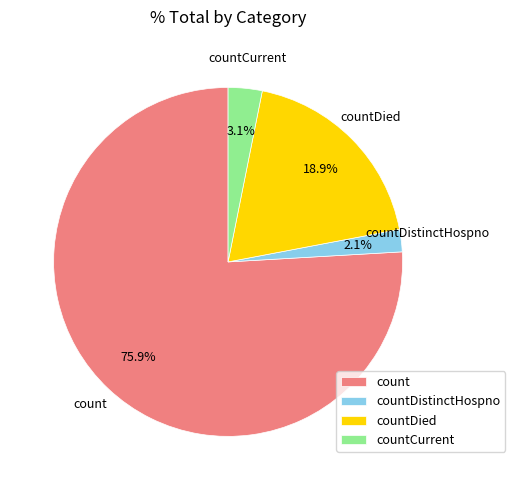

To the nearest percent, what percentage of the pie is countDied?

19%